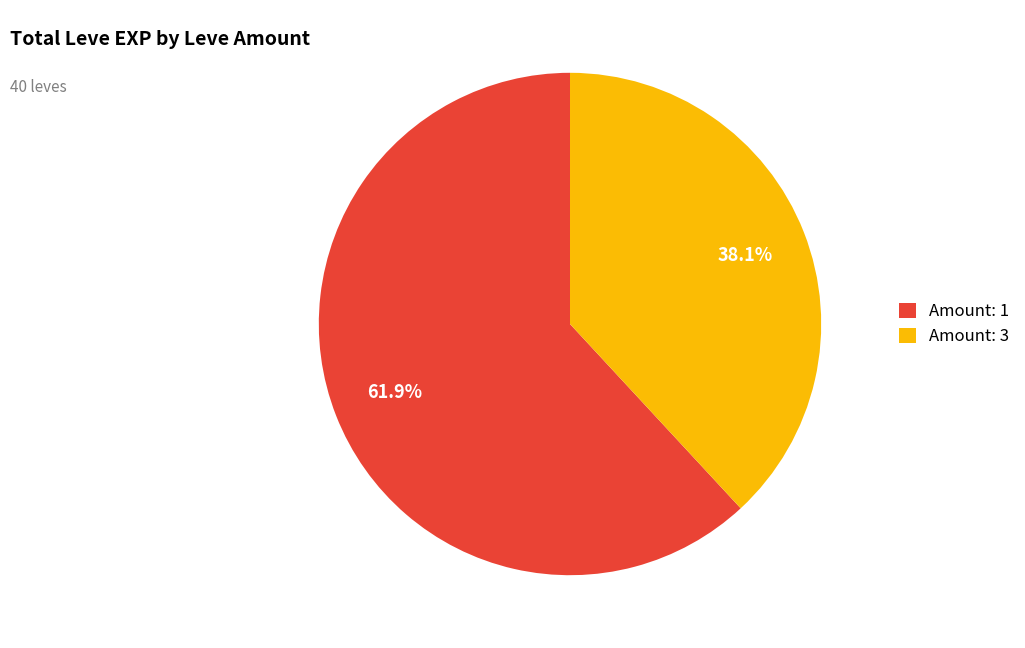

Which category has the smallest portion of the pie?

Amount: 3